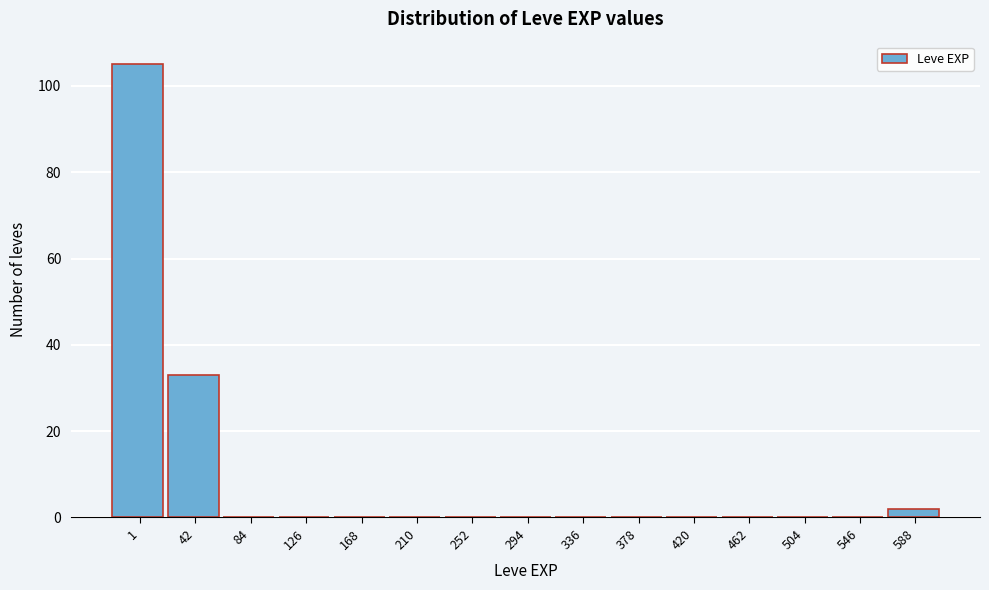

Reading right to left, list all the values displayed in this chart.

588=2	546=0	504=0	462=0	420=0	378=0	336=0	294=0	252=0	210=0	168=0	126=0	84=0	42=33	1=105